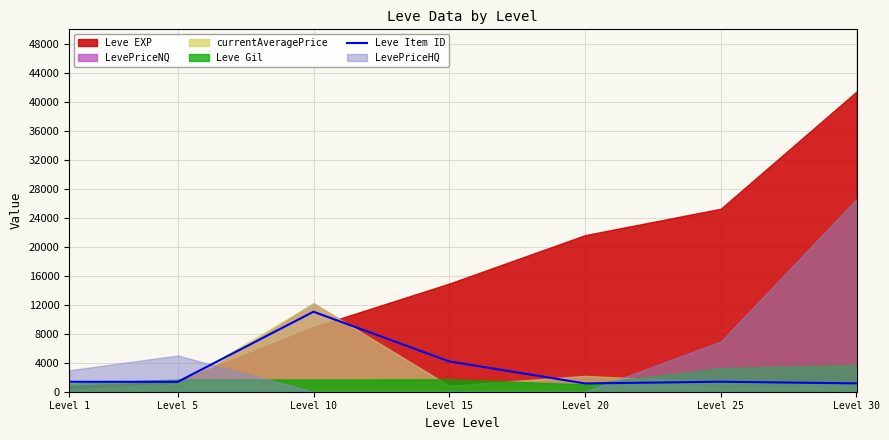

What is the maximum value for Leve Item ID?

11036.5